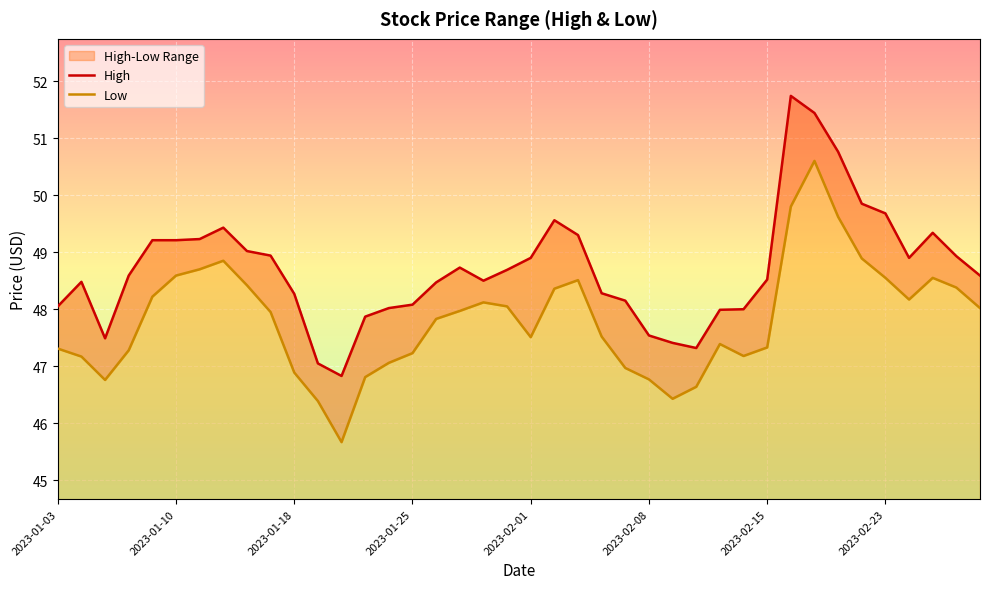

At 2023-01-25, list the series in order from smallest to largest.

Low, High